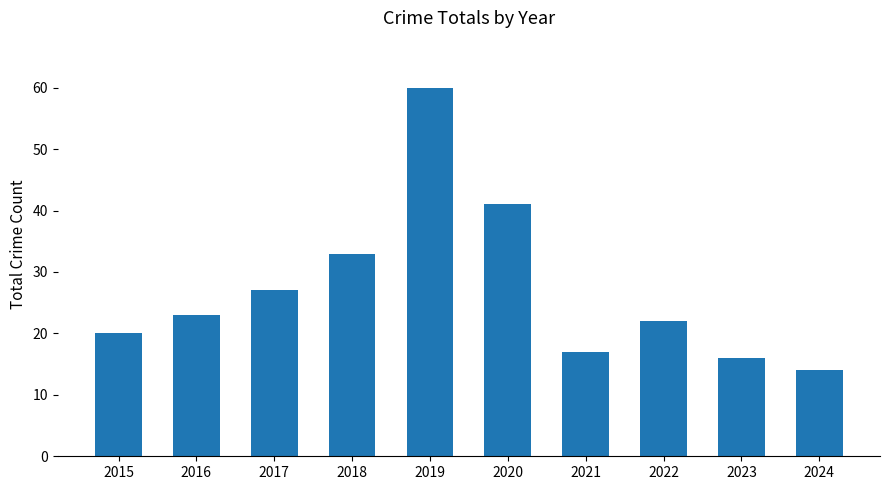

Which label corresponds to the largest value in the chart?

2019